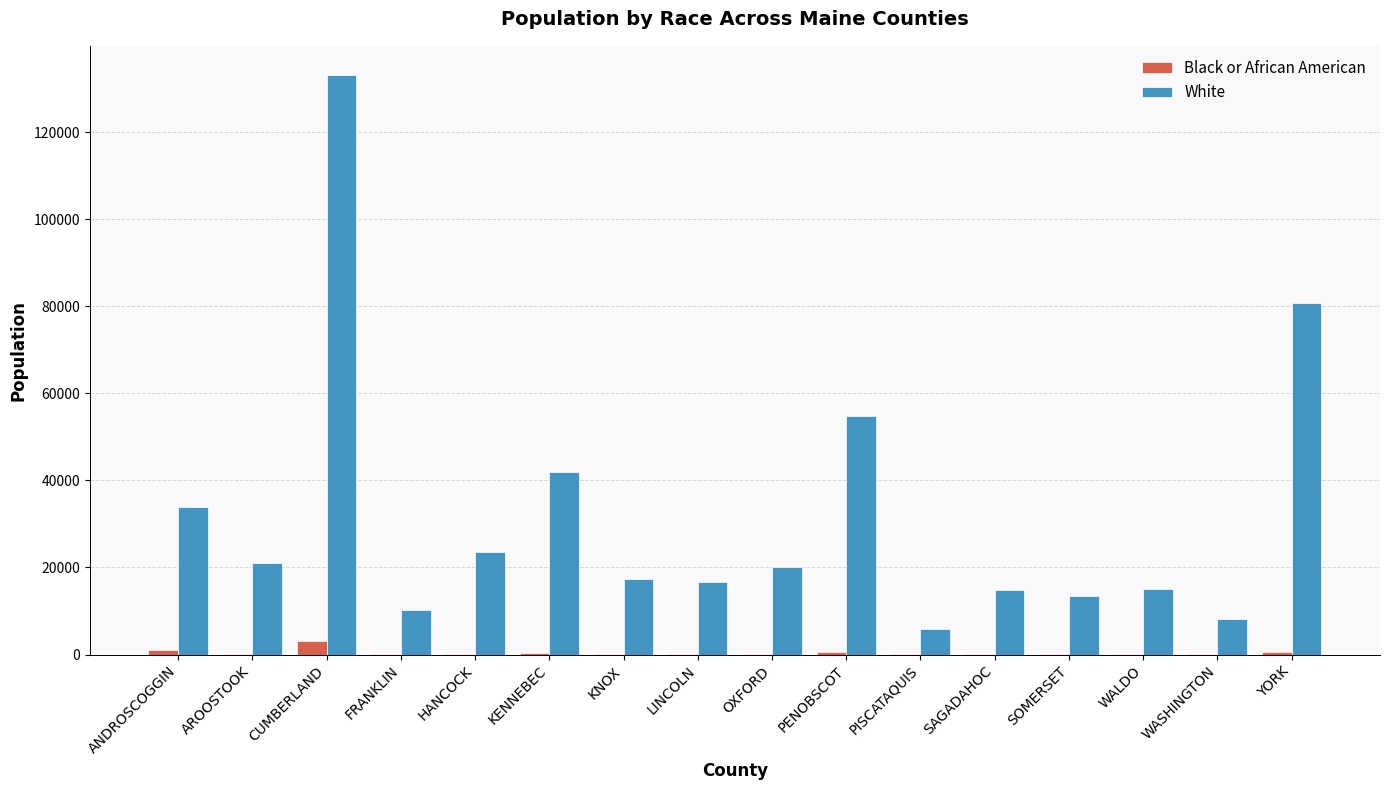

At which label does White reach its peak?

CUMBERLAND